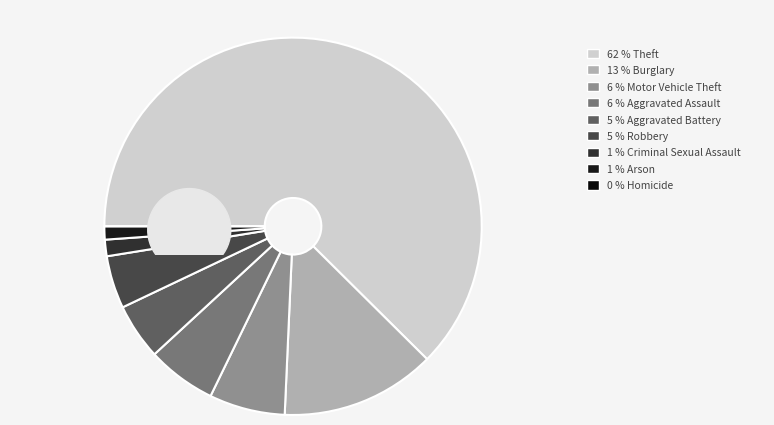

To the nearest percent, what is the average slice percentage?

11%